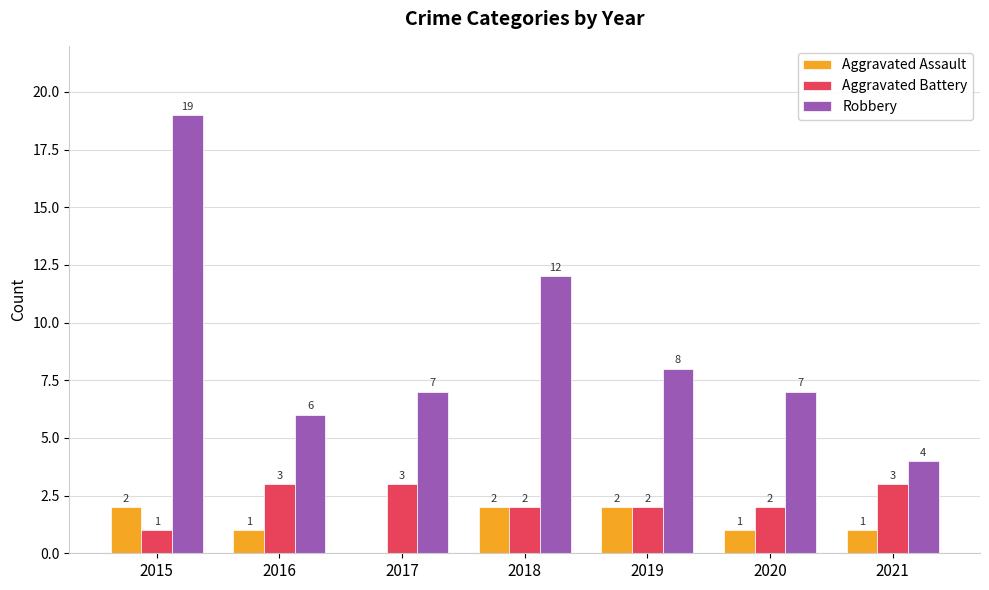

Reading left to right, what are all the values shown in this chart?

Aggravated Assault: 2	1	0	2	2	1	1
Aggravated Battery: 1	3	3	2	2	2	3
Robbery: 19	6	7	12	8	7	4